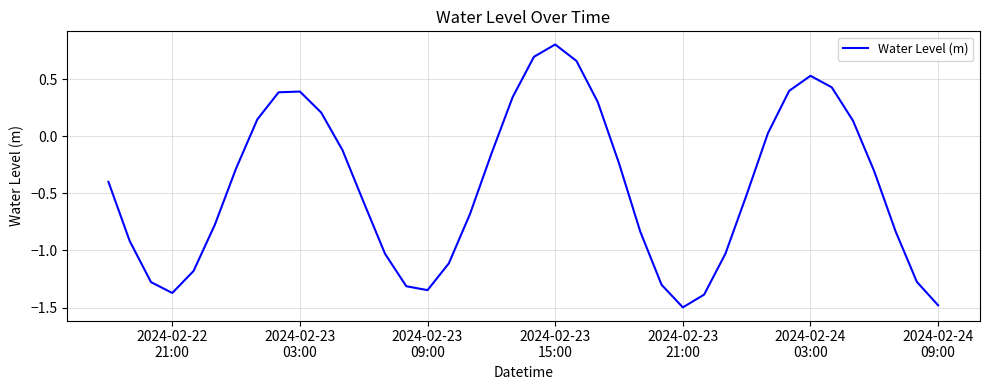

What is the minimum value shown in the chart?

-1.5